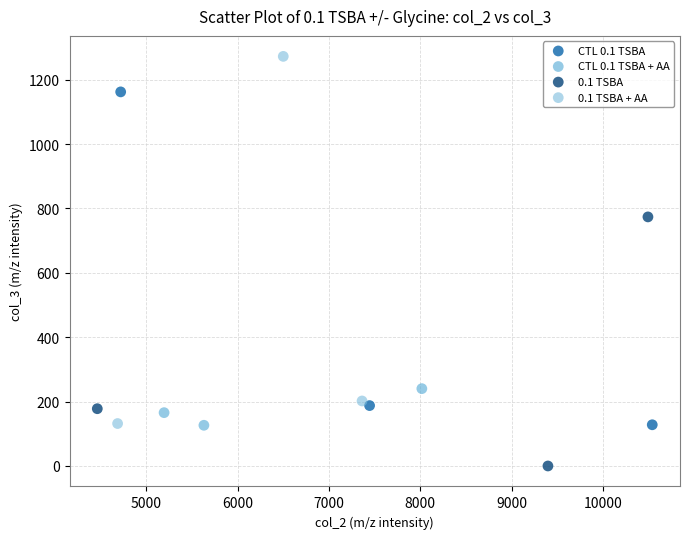

What are all the series names shown in the legend?

CTL 0.1 TSBA, CTL 0.1 TSBA + AA, 0.1 TSBA, 0.1 TSBA + AA